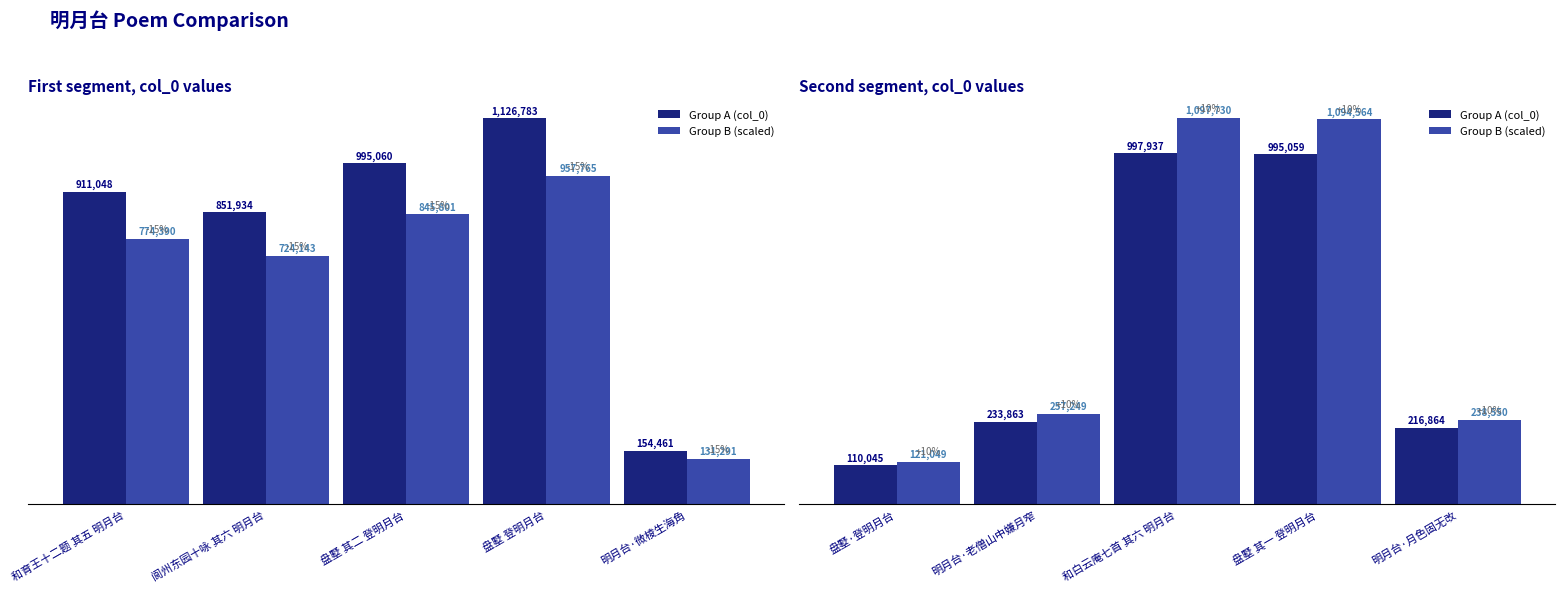

Rank the series by their maximum value, from highest to lowest.

Group B (scaled), Group A (col_0)